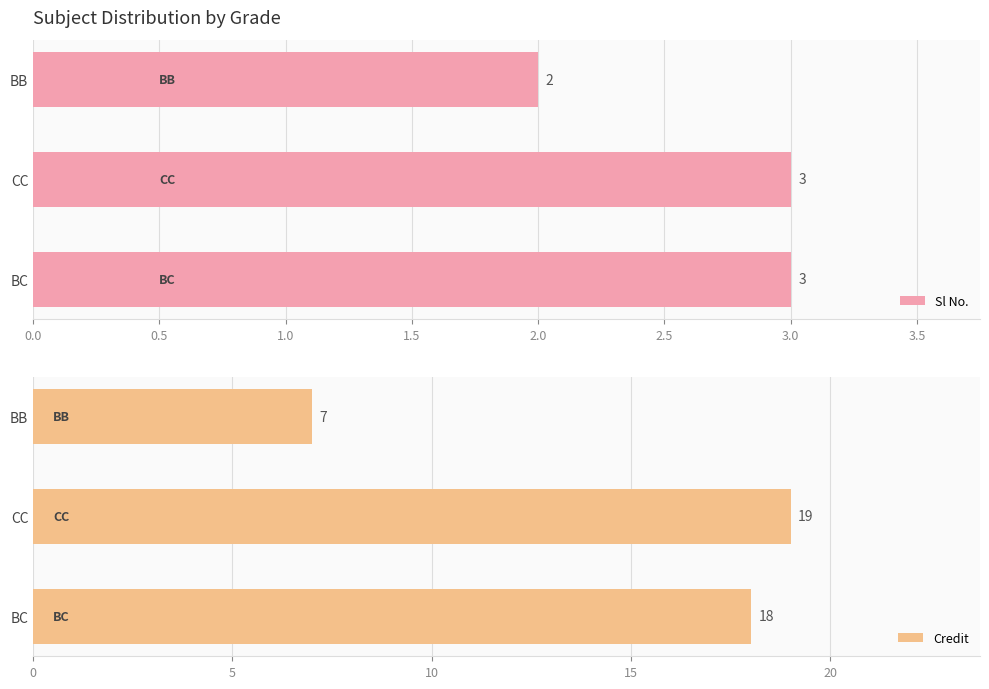

Is it true that Sl No. equals 2 at BB?

True